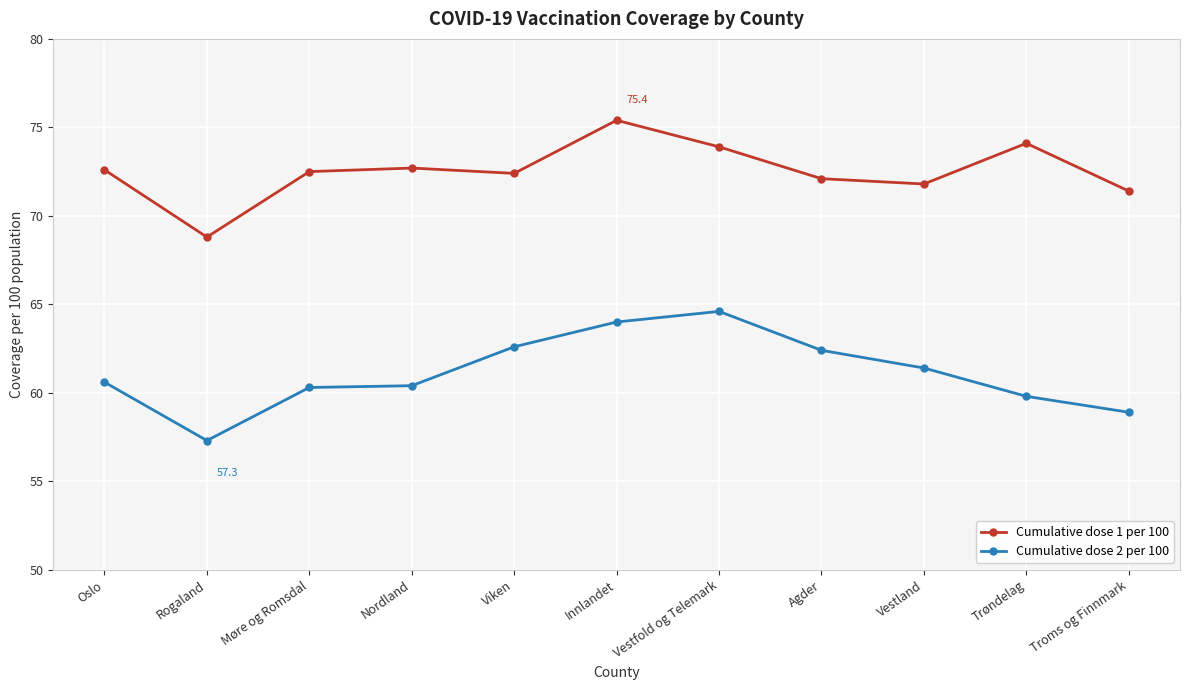

True or false: Cumulative dose 1 per 100 has more than 1 interior local peaks.

True